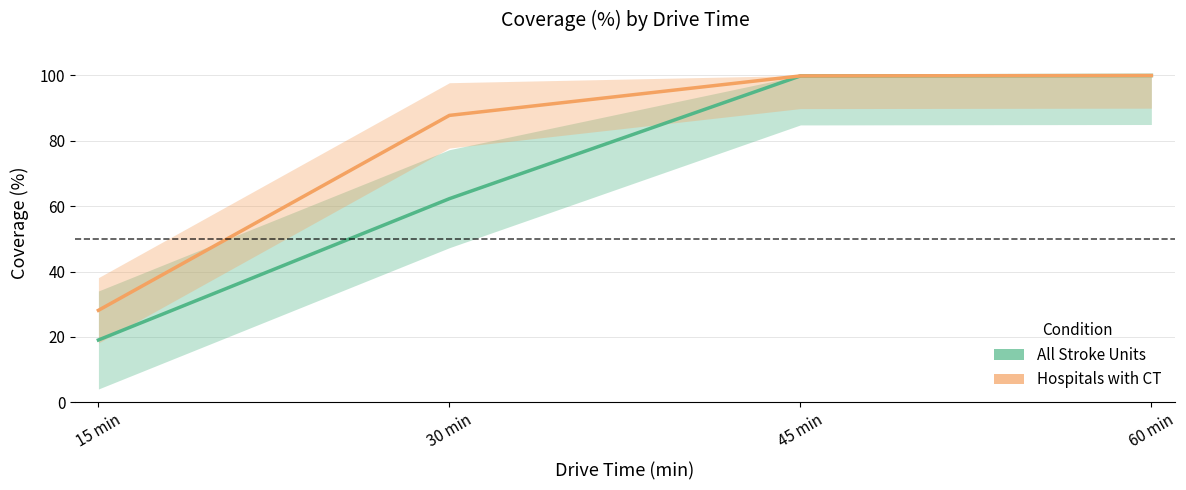

How many distinct data groups are displayed?

2